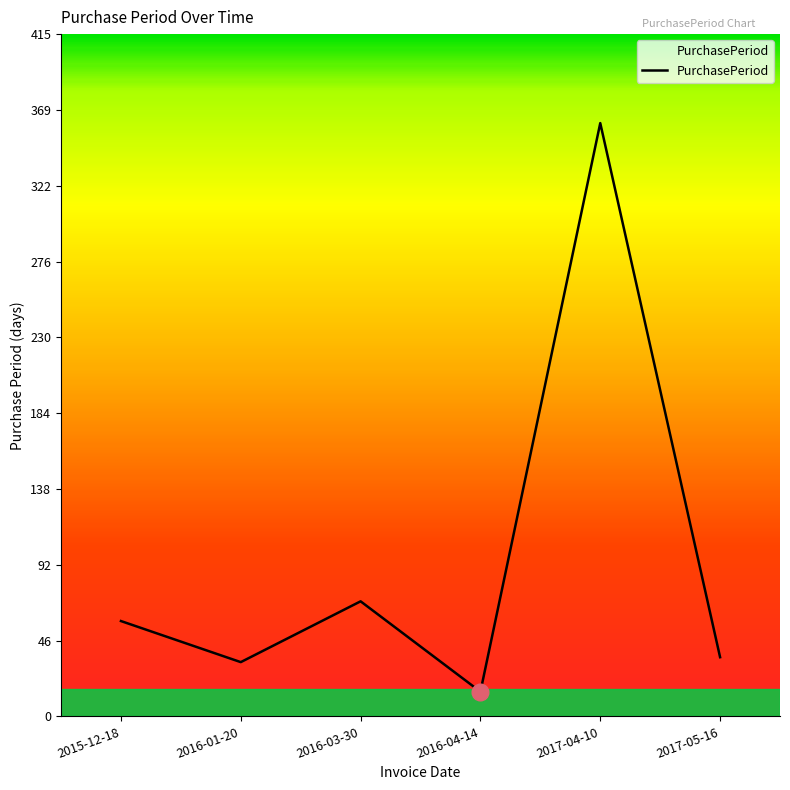

What position from the right is 2015-12-18?

6